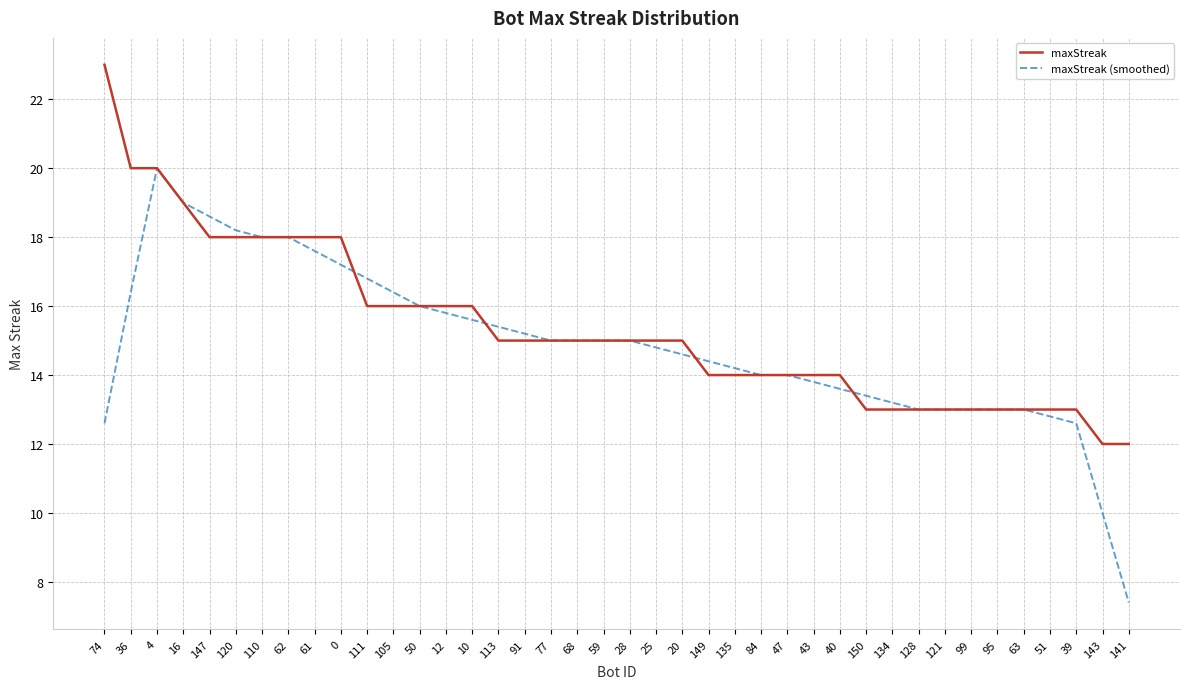

Which series has the largest total across all categories?

maxStreak